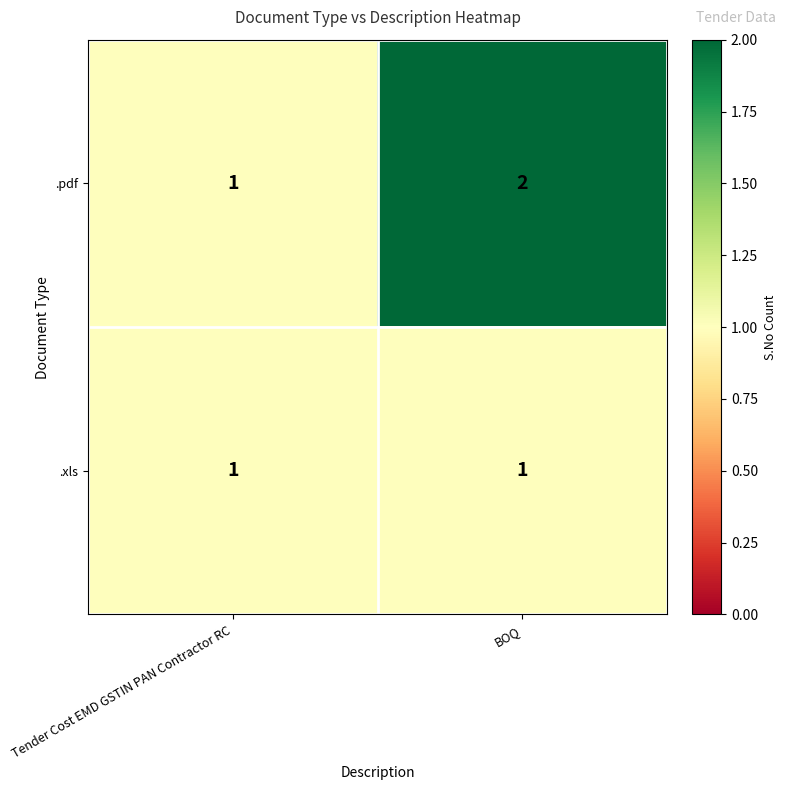

Count the number of data series in this chart.

2